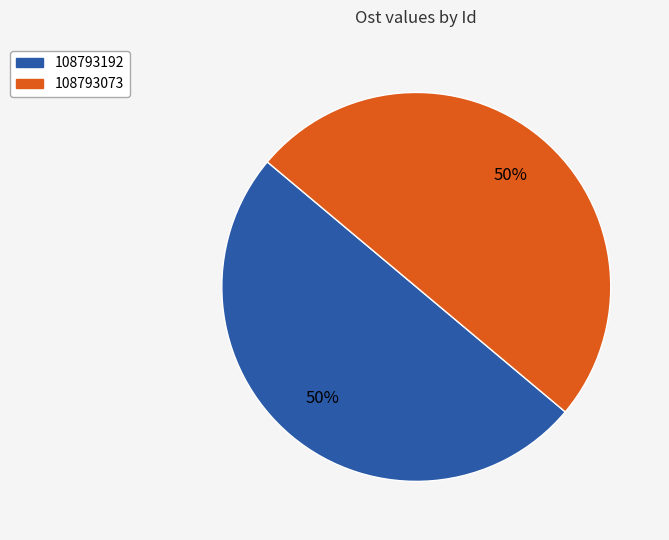

To the nearest percent, what portion does 108793073 represent?

50%